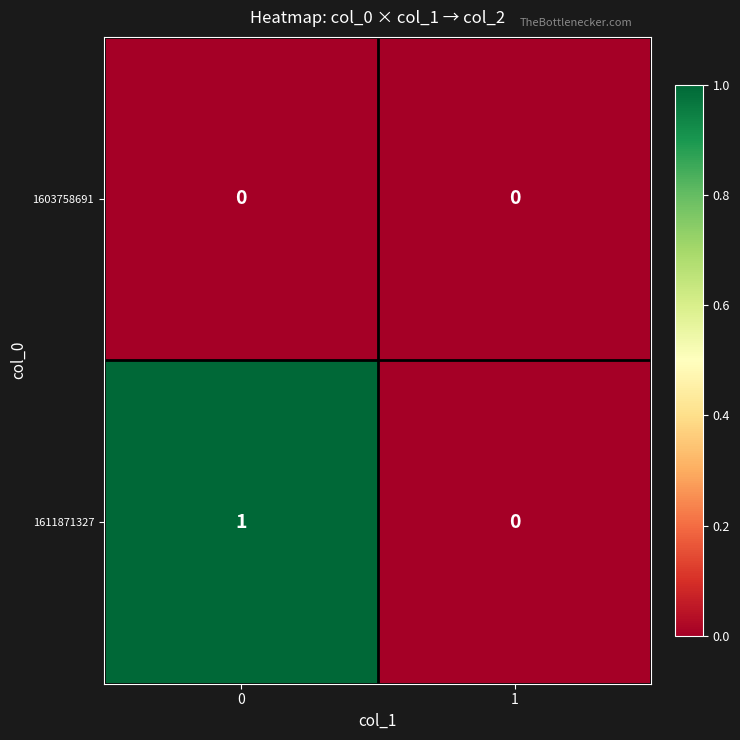

Which series has the largest total across all categories?

1611871327